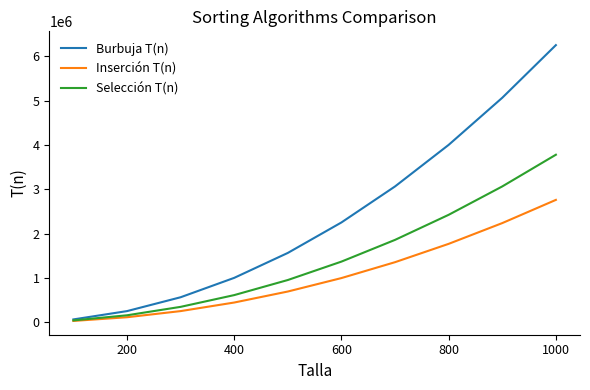

Rank the series by their maximum value, from lowest to highest.

Inserción T(n), Selección T(n), Burbuja T(n)